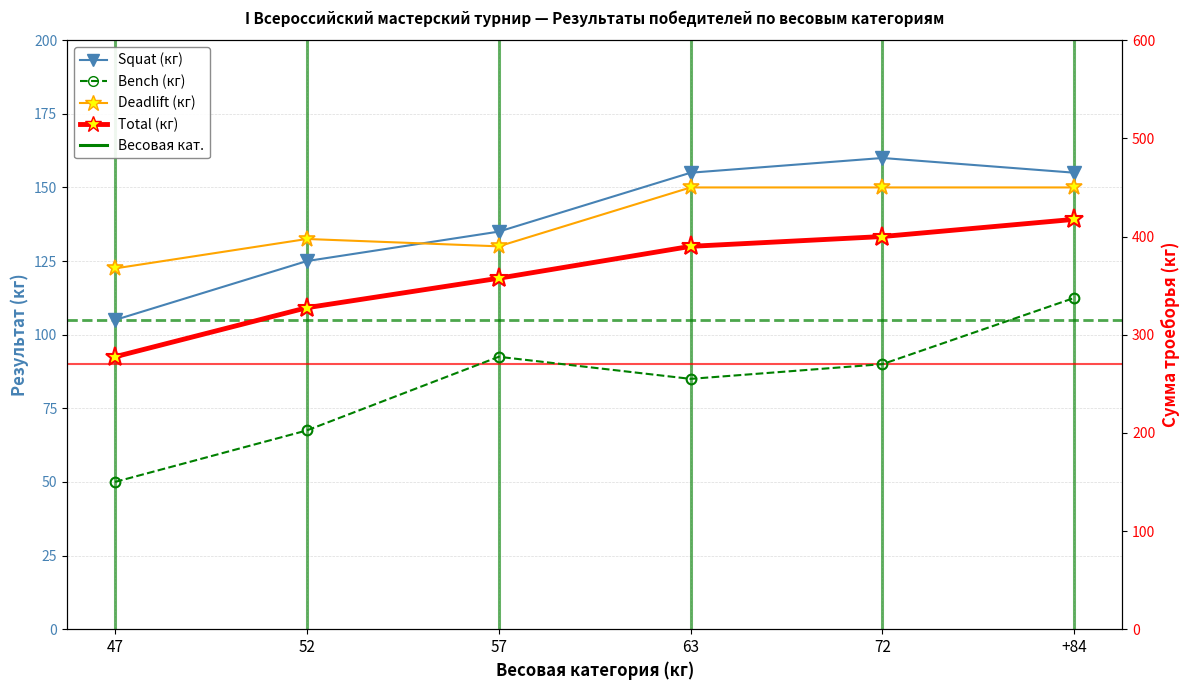

Rank the series by their maximum value, from lowest to highest.

Bench, Deadlift, Squat, Total